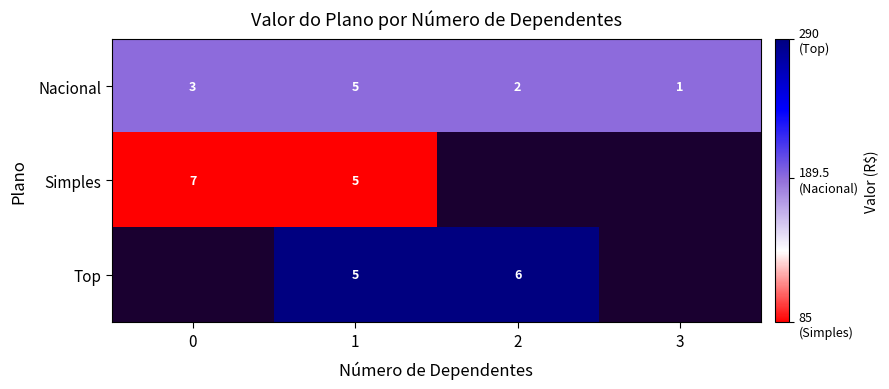

Is it true that Nacional equals 3.0 at 0?

True